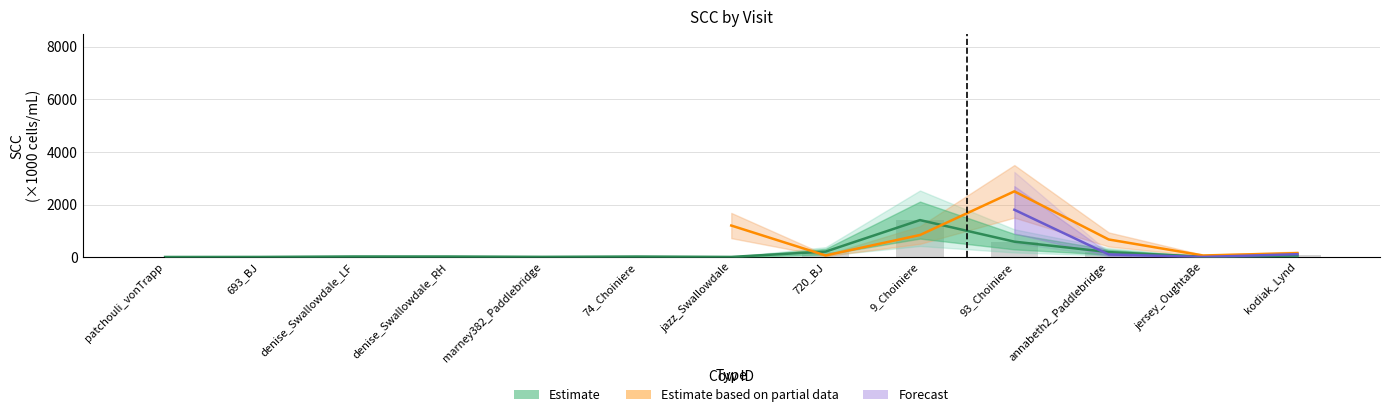

What is the minimum value shown in the chart?

61